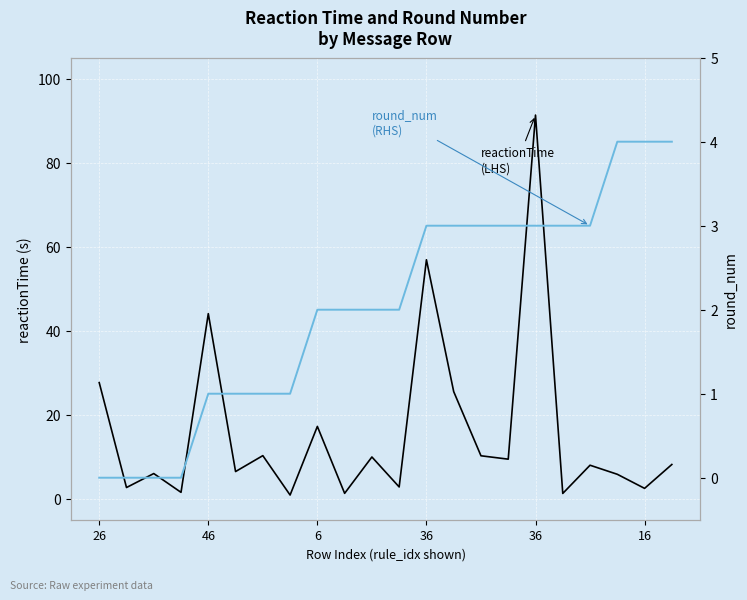

Which series changed the most between 26 and 36?

reactionTime (LHS)